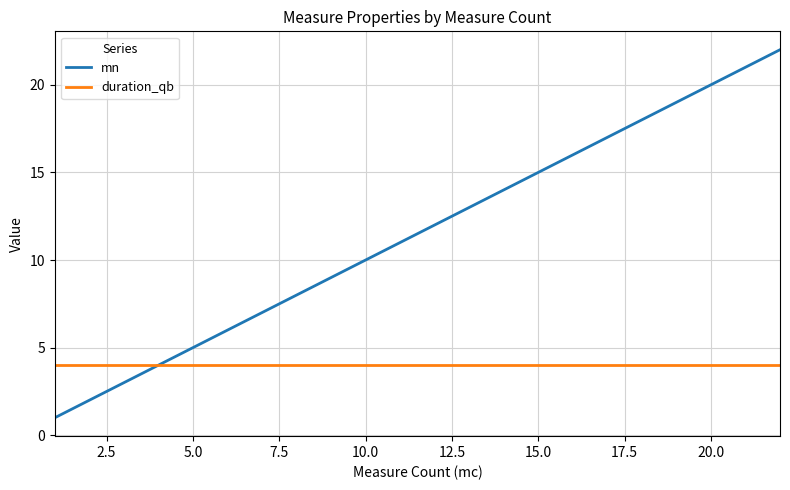

List the series in order of their overall mean, highest first.

mn, duration_qb